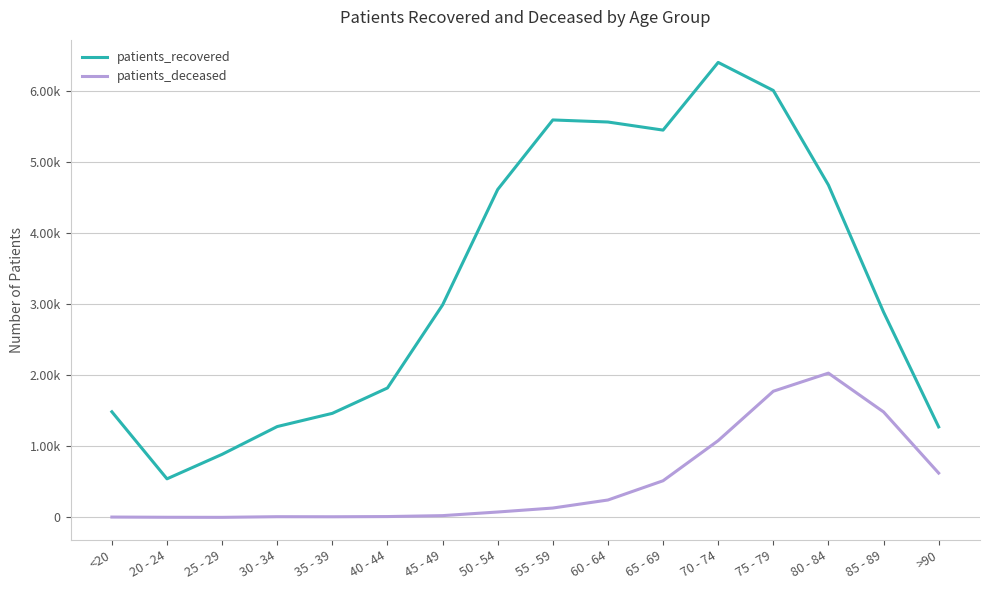

Between 85 - 89 and 70 - 74, which is larger?

70 - 74